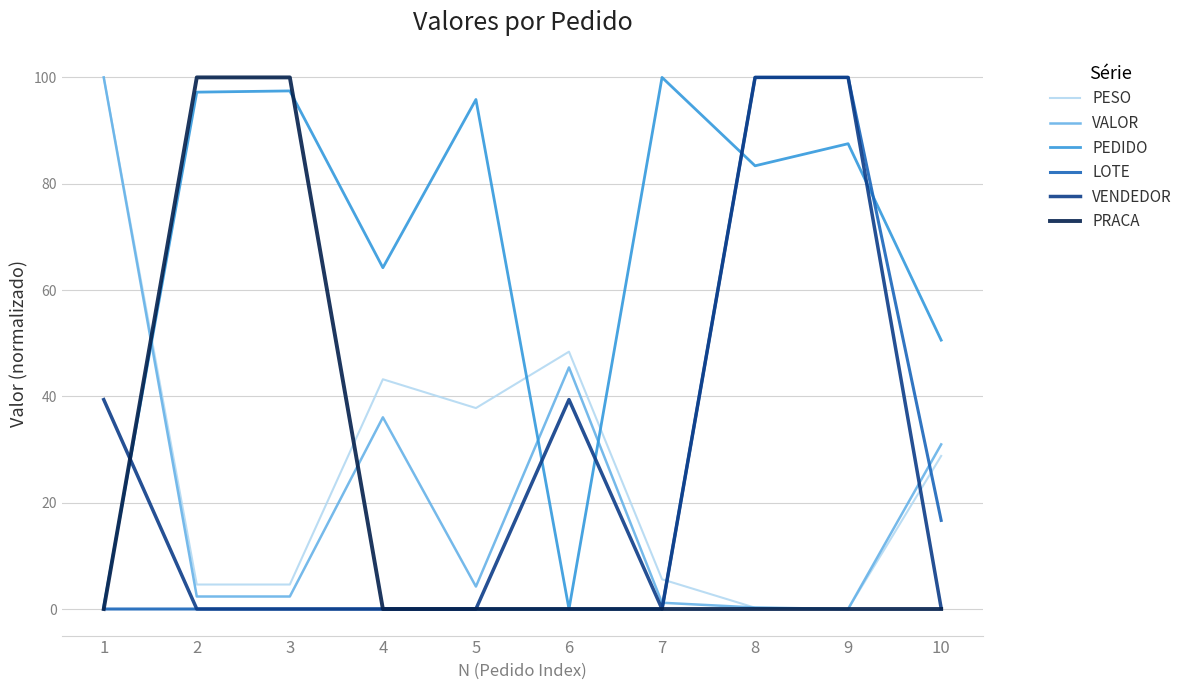

Does the chart display data point markers on the line(s)?

No